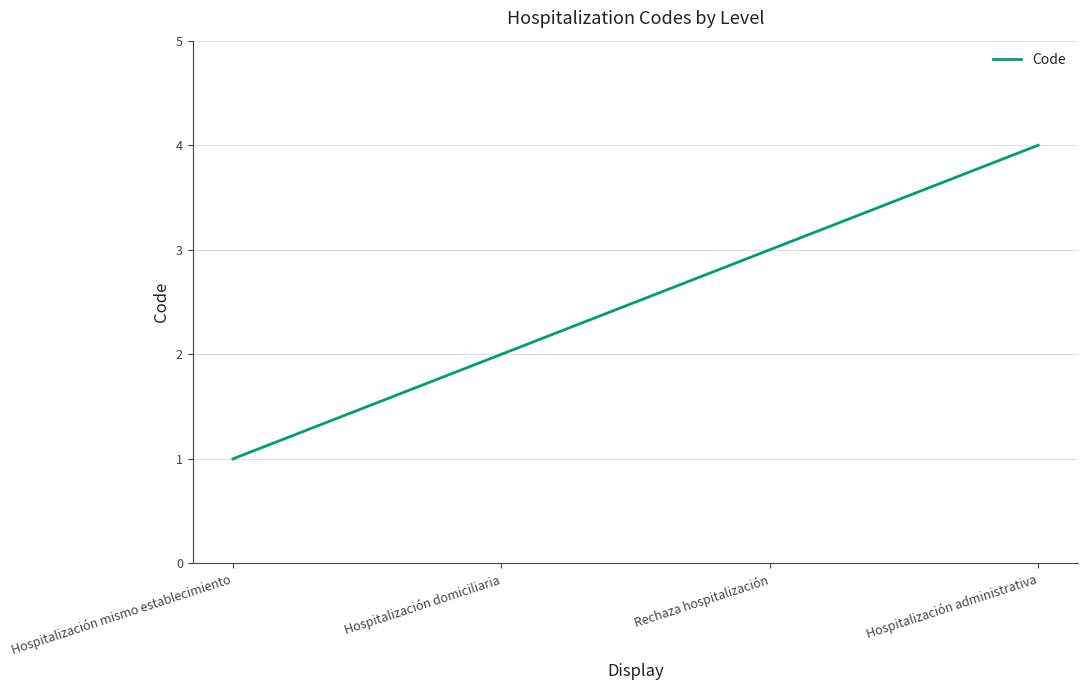

What is the smallest value displayed?

1